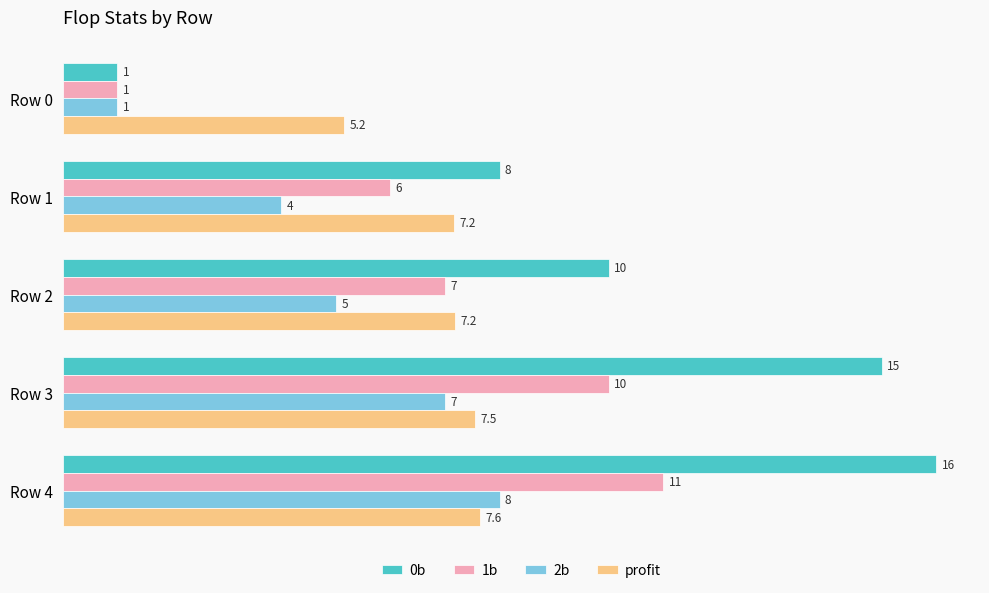

Count the number of data series in this chart.

4